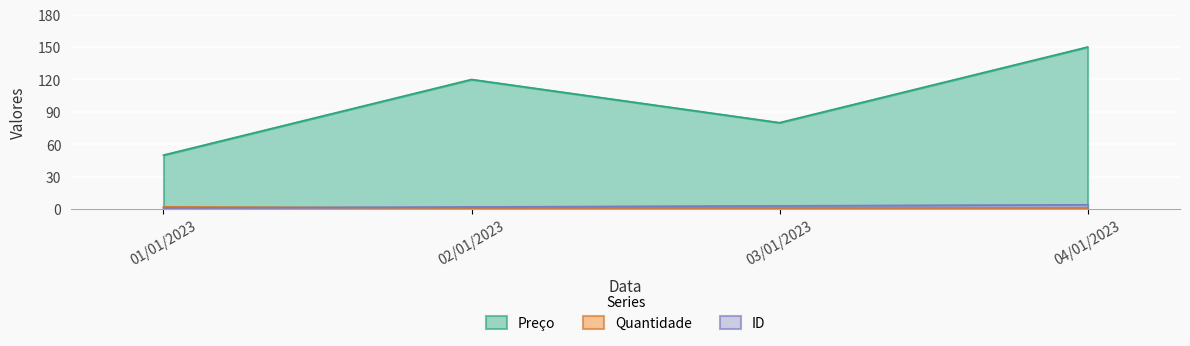

What is the spread (max minus min) of values at 01/01/2023?

49